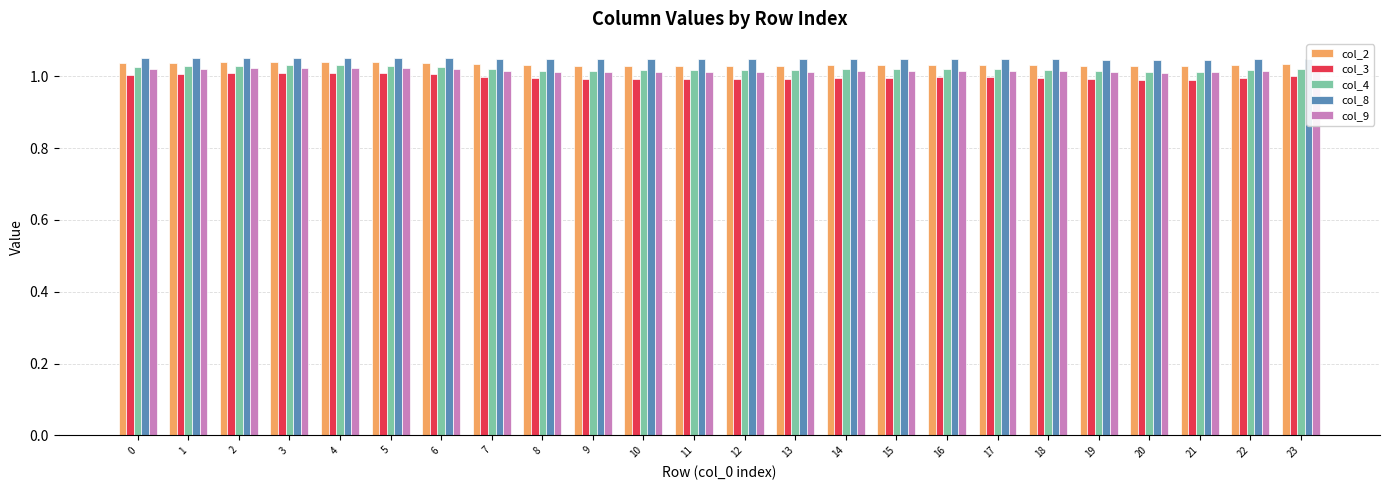

The value of col_2 at 19 is 1.0. True or false?

True